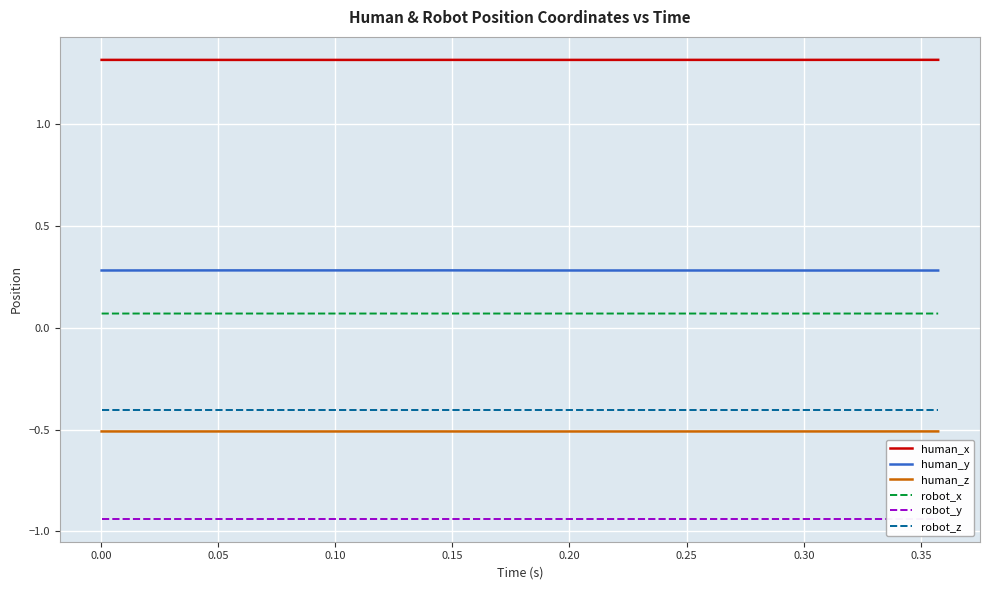

Rank the series by their maximum value, from highest to lowest.

human_x, human_y, robot_x, robot_z, human_z, robot_y